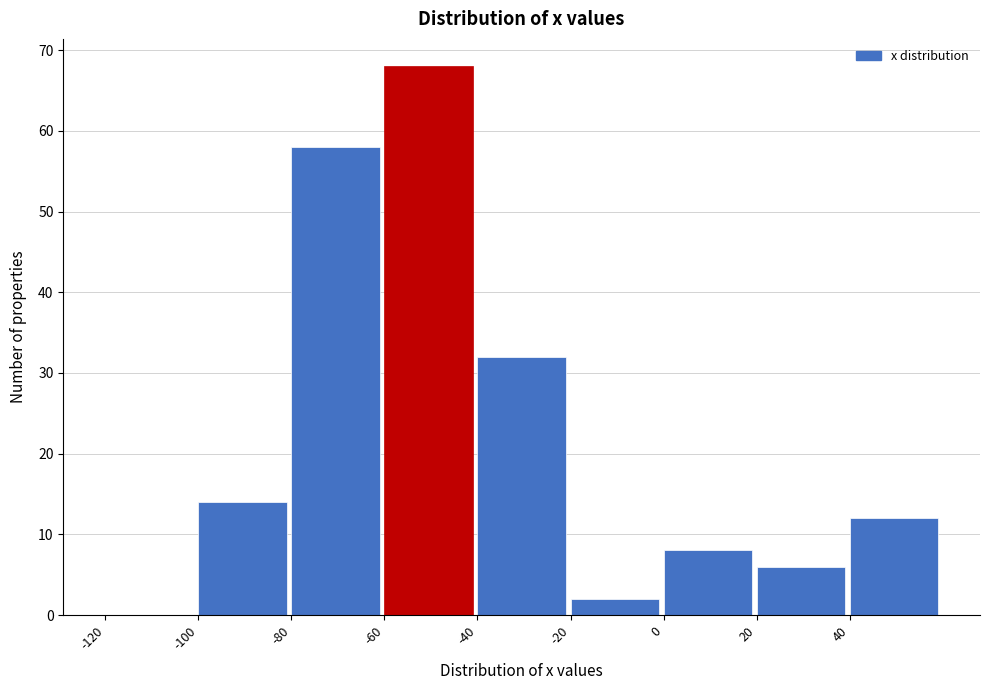

What is the height of the bar covering -100 to -80 on the x-axis? The values are not printed on the chart, so give them approximately, as read against the axis.

14